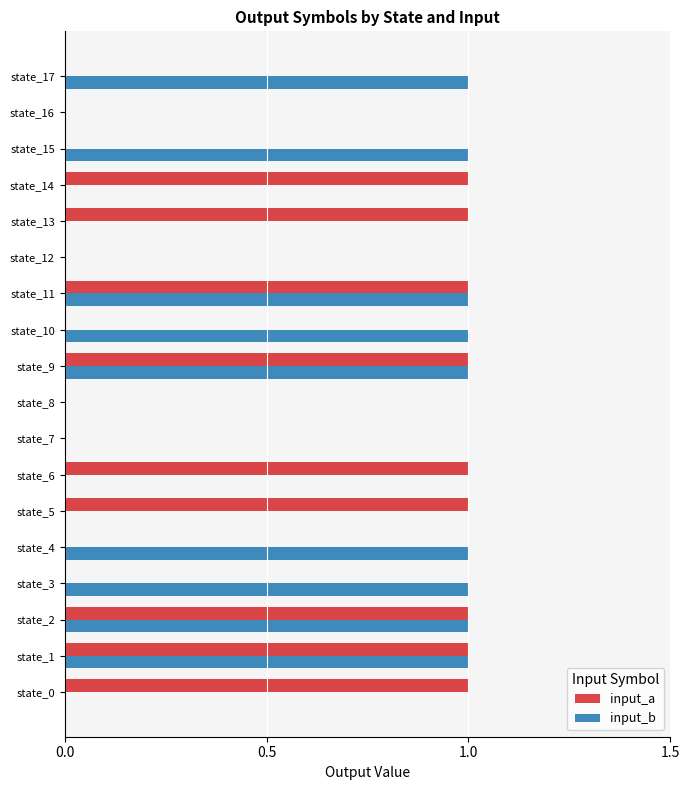

How many input_b values are between 0 and 1?

18